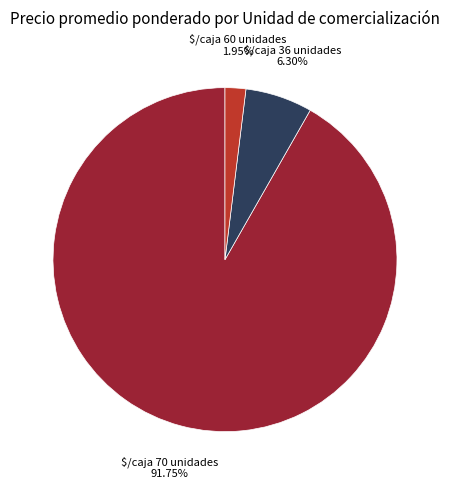

To the nearest percent, what is the average slice percentage?

33%